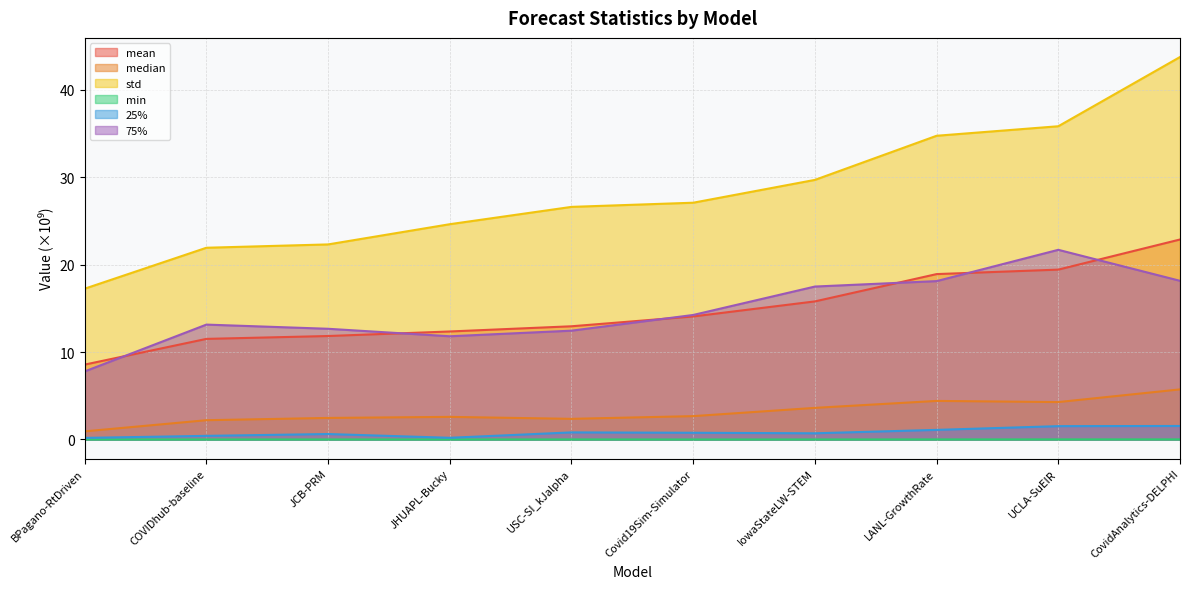

At which category does the chart reach its minimum across all series?

BPagano-RtDriven